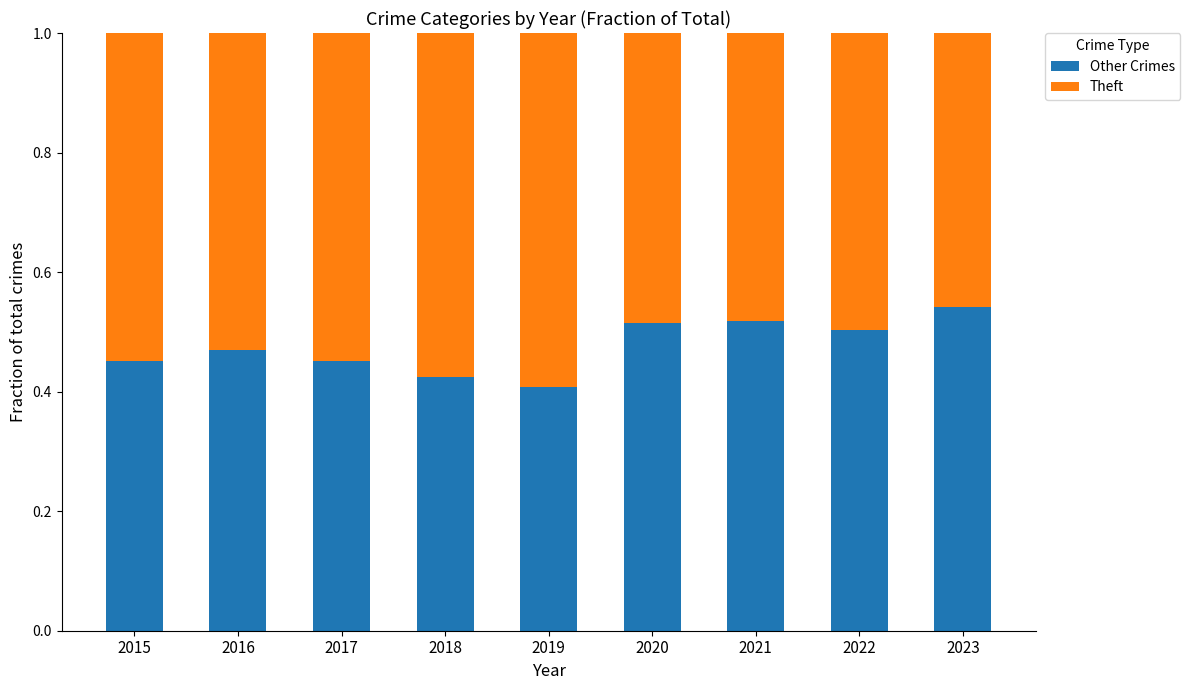

Is it true that Other Crimes equals 0.5 at 2017?

True